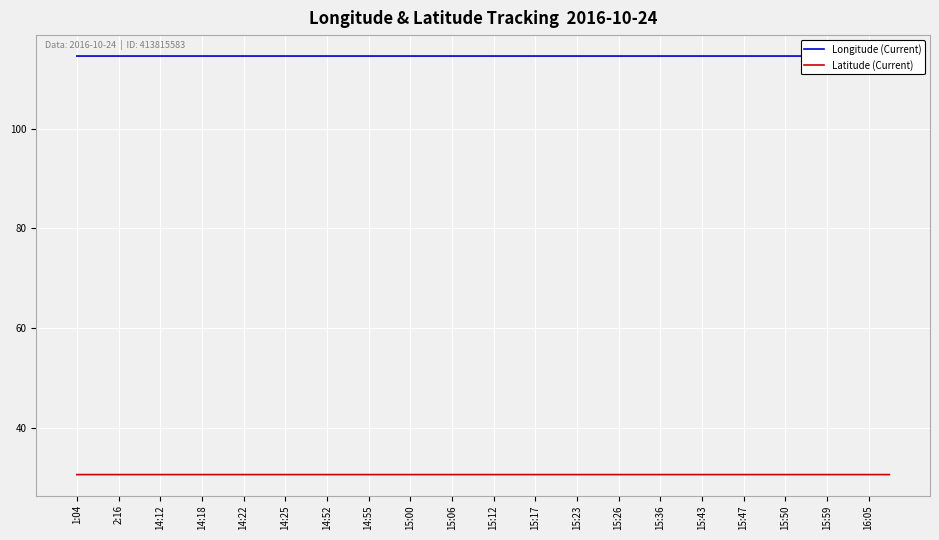

The Latitude (Current) series shows 46.2 at 15:59. True or false?

False